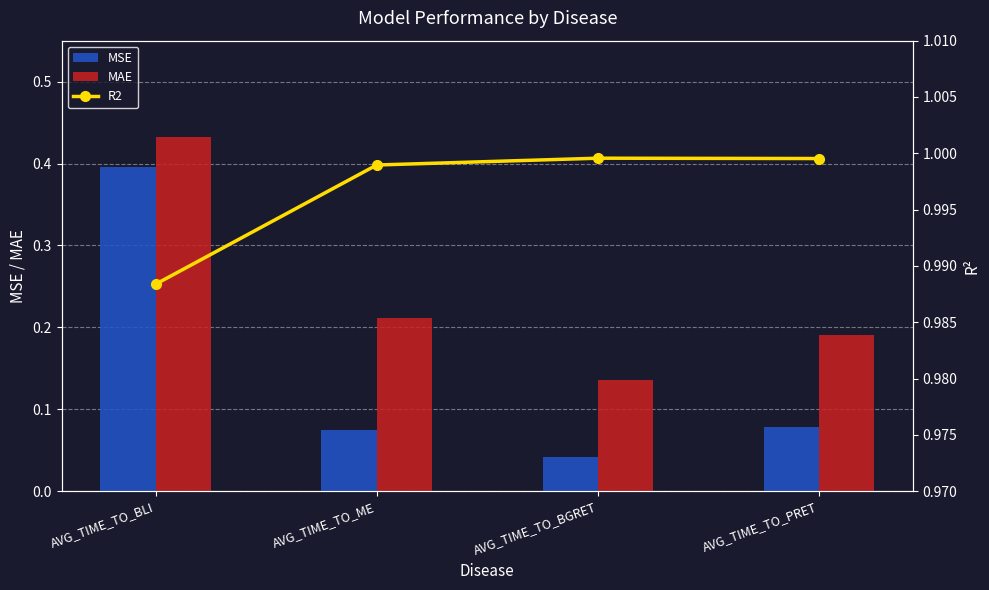

Reading right to left, transcribe all the data shown in this chart.

MSE: 0.1	0.0	0.1	0.4
MAE: 0.2	0.1	0.2	0.4
R2: 1.0	1.0	1.0	1.0